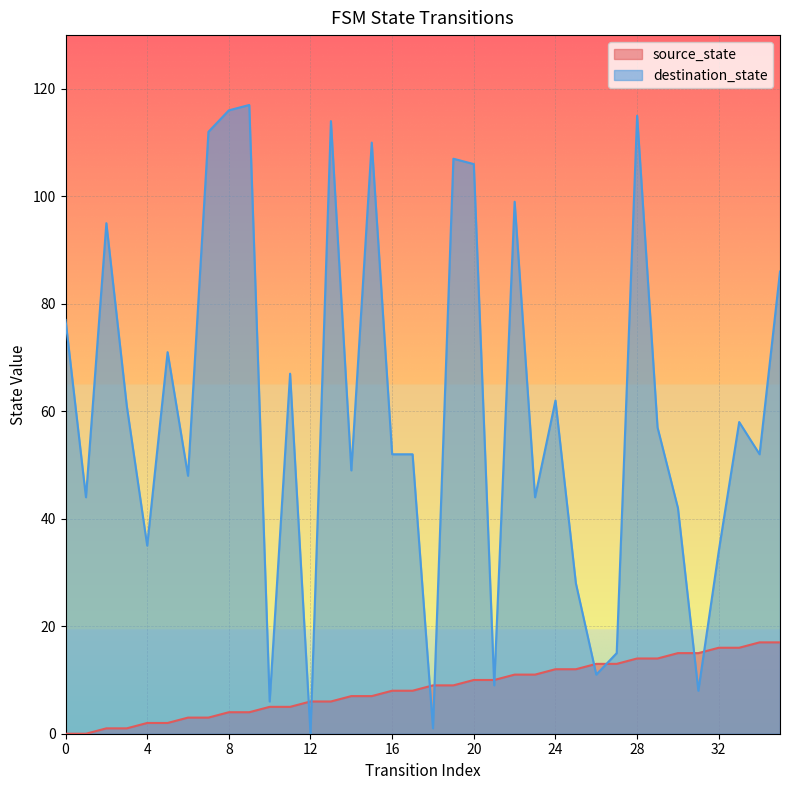

What is the value of the source_state point at the 36th from the left?

17